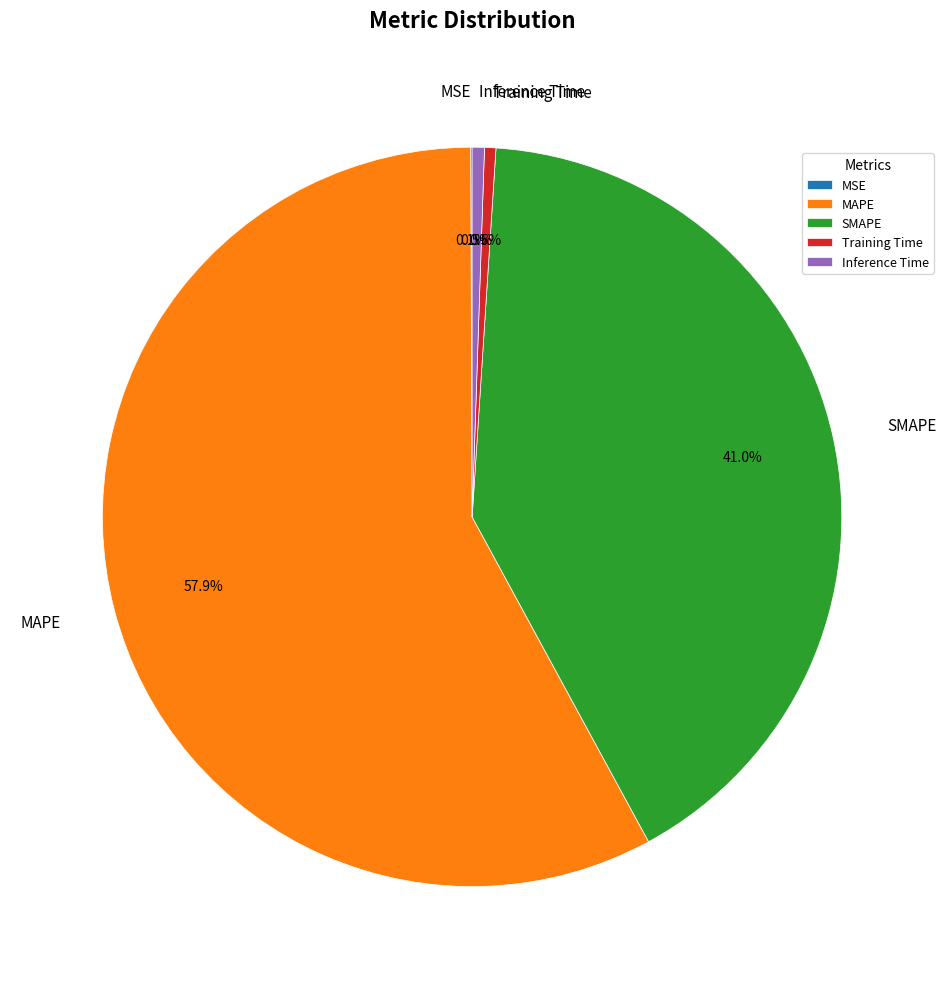

Does SMAPE account for over 50% of the chart?

No